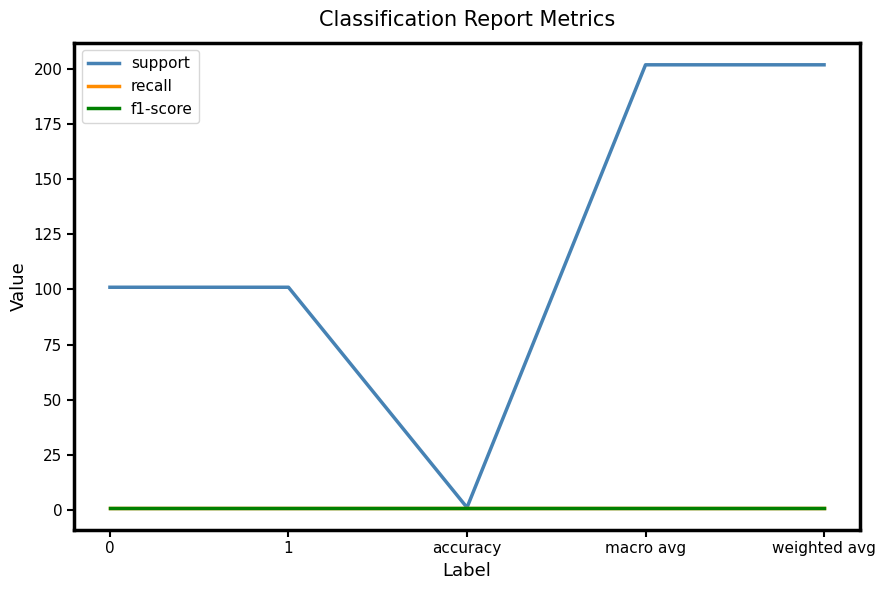

What is the average value of the recall series?

1